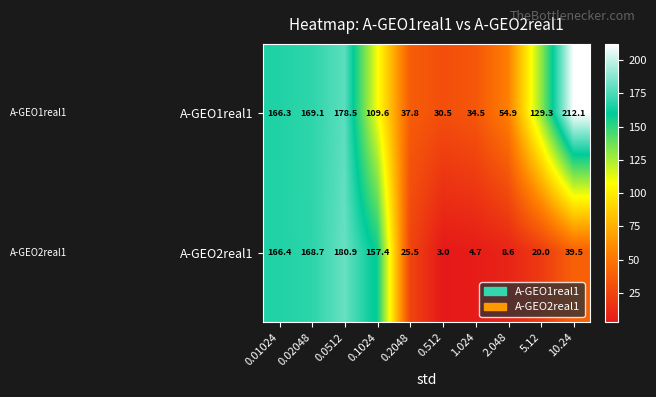

What is the difference between the highest and lowest values at 0.2048?

12.3